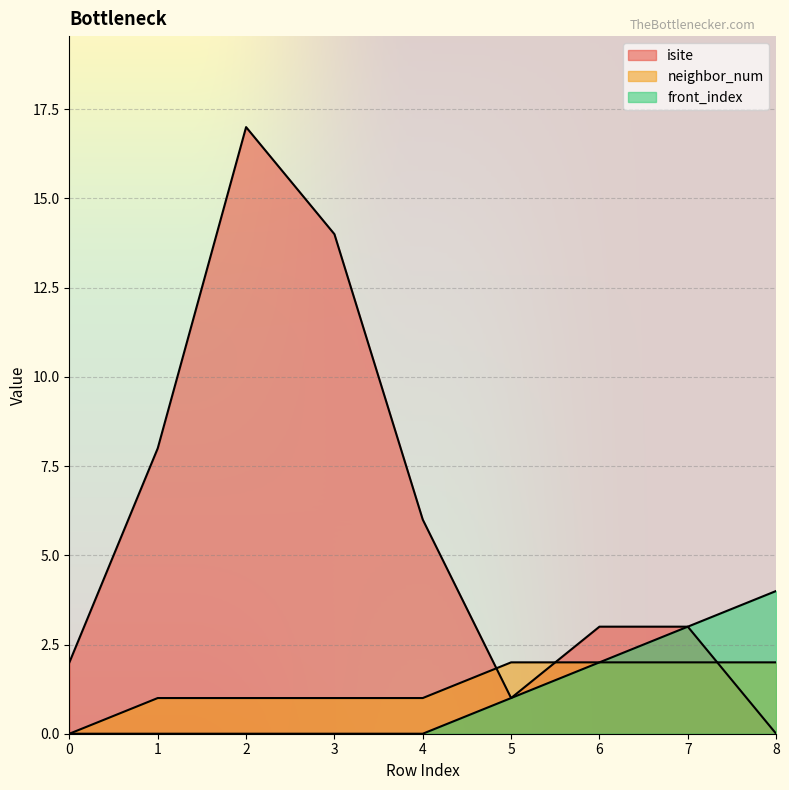

What is the difference between the highest and lowest values at 3?

14